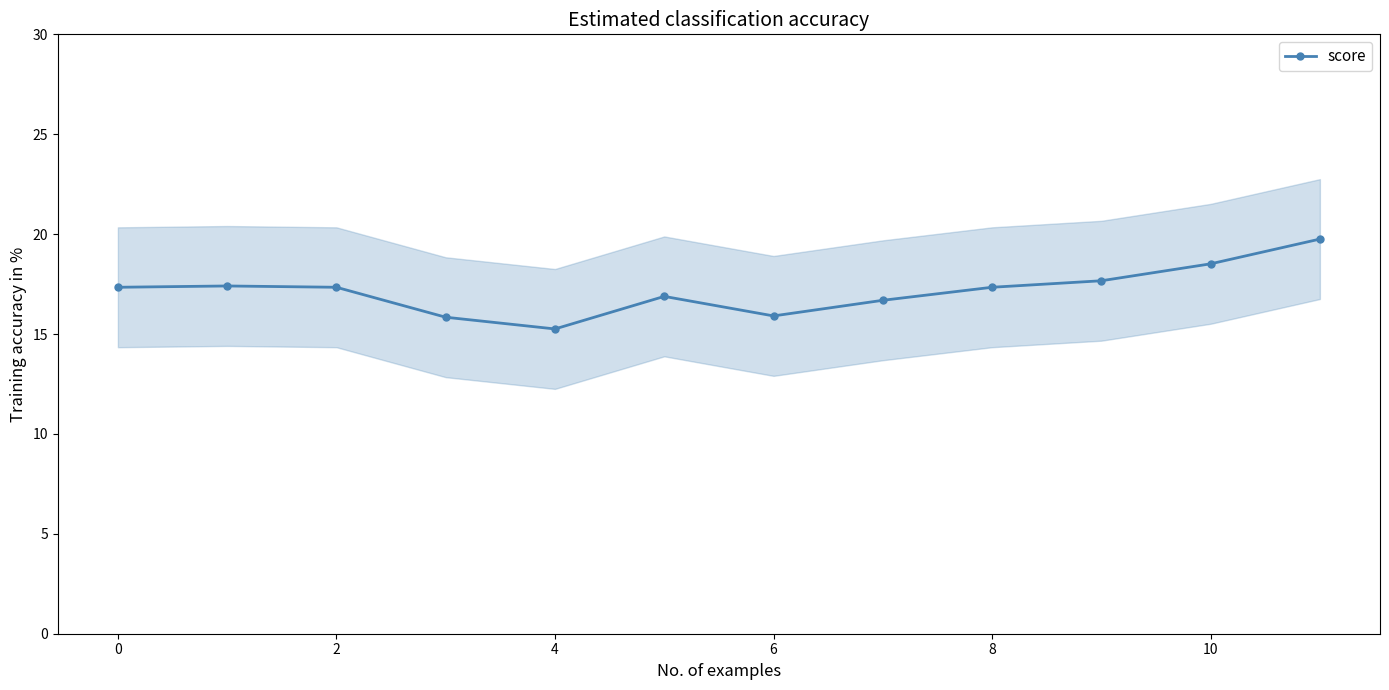

True or false: score has a value of 26.5 at 6.

False